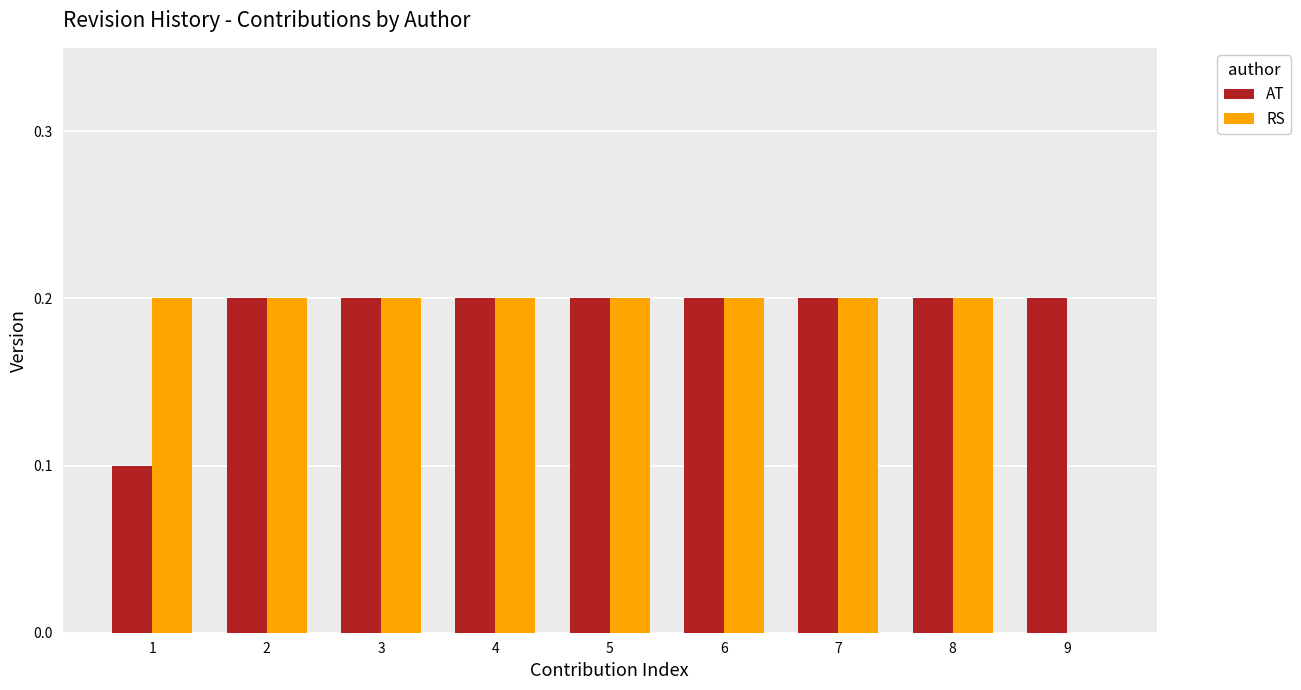

What is the total value across all series at 8?

0.4